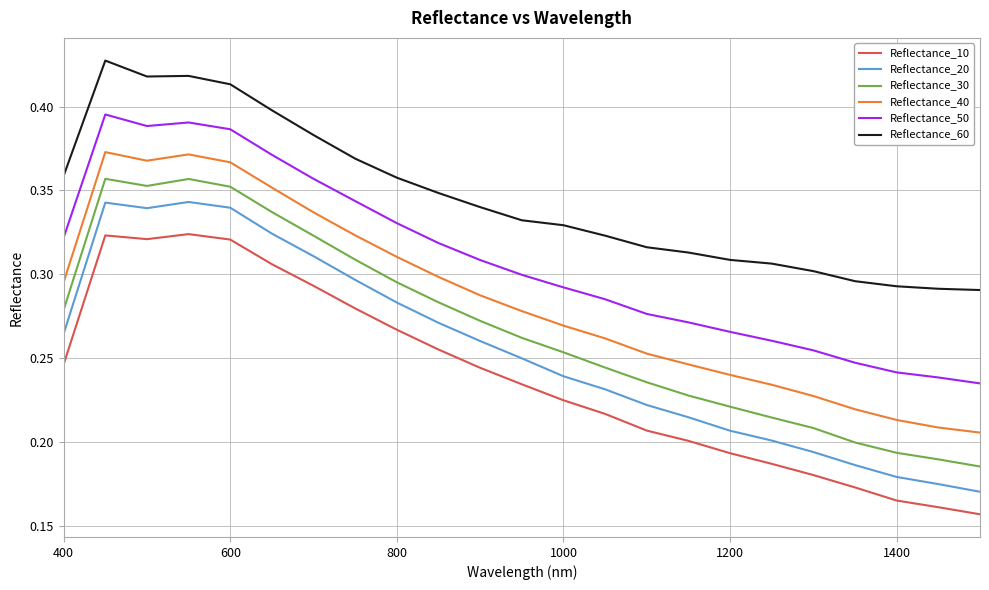

Does the chart display data point markers on the line(s)?

No